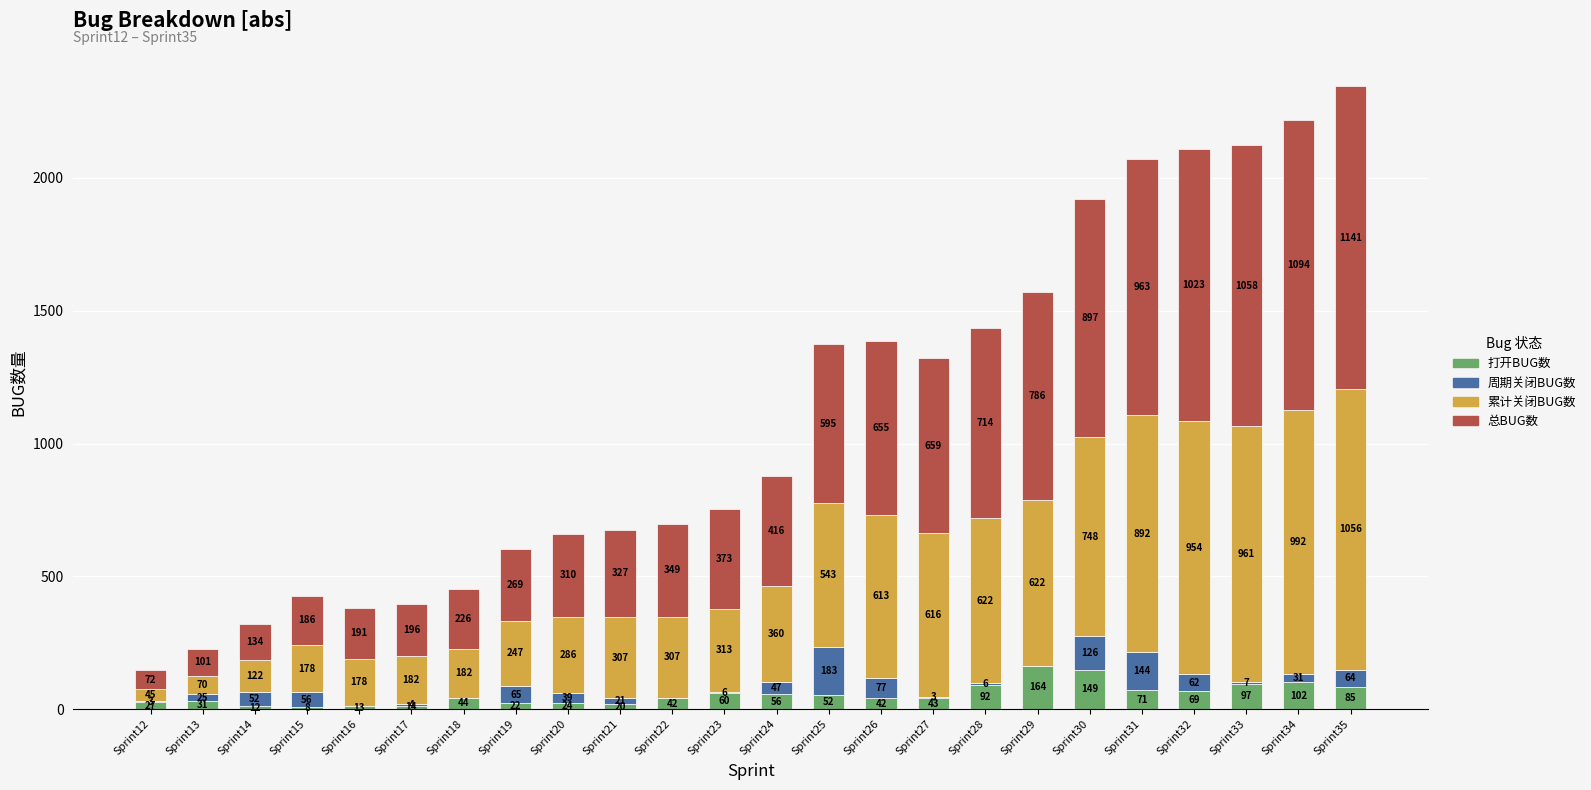

Which category has the highest value in the 打开BUG数 series?

Sprint29